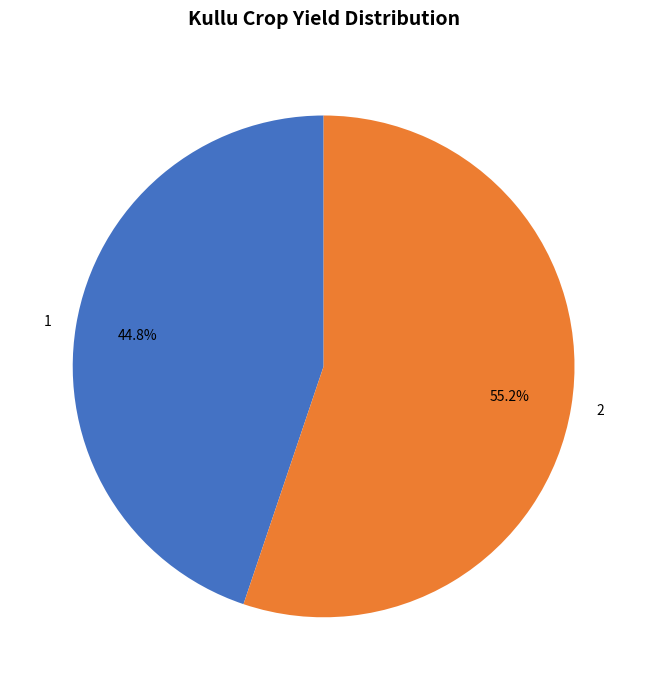

Approximately how many times larger is the value at 1 compared to 2?

0.8